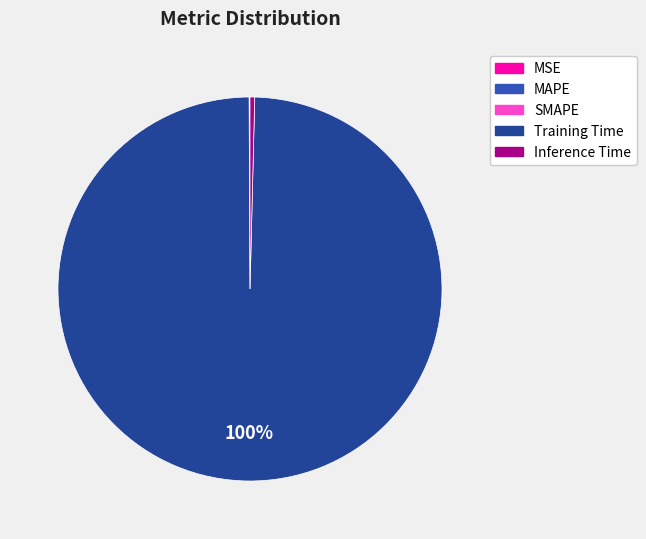

The Training Time slice represents 92% of the pie. True or false?

False